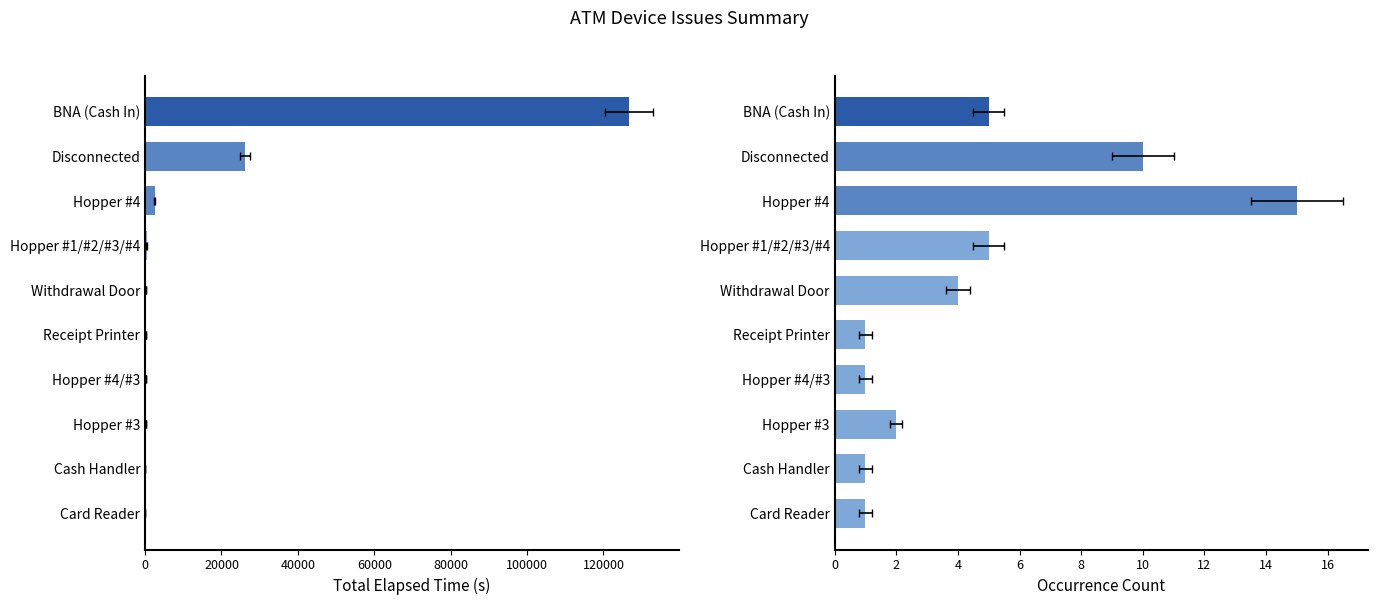

Are the bars grouped side by side (vs. stacked)?

Yes